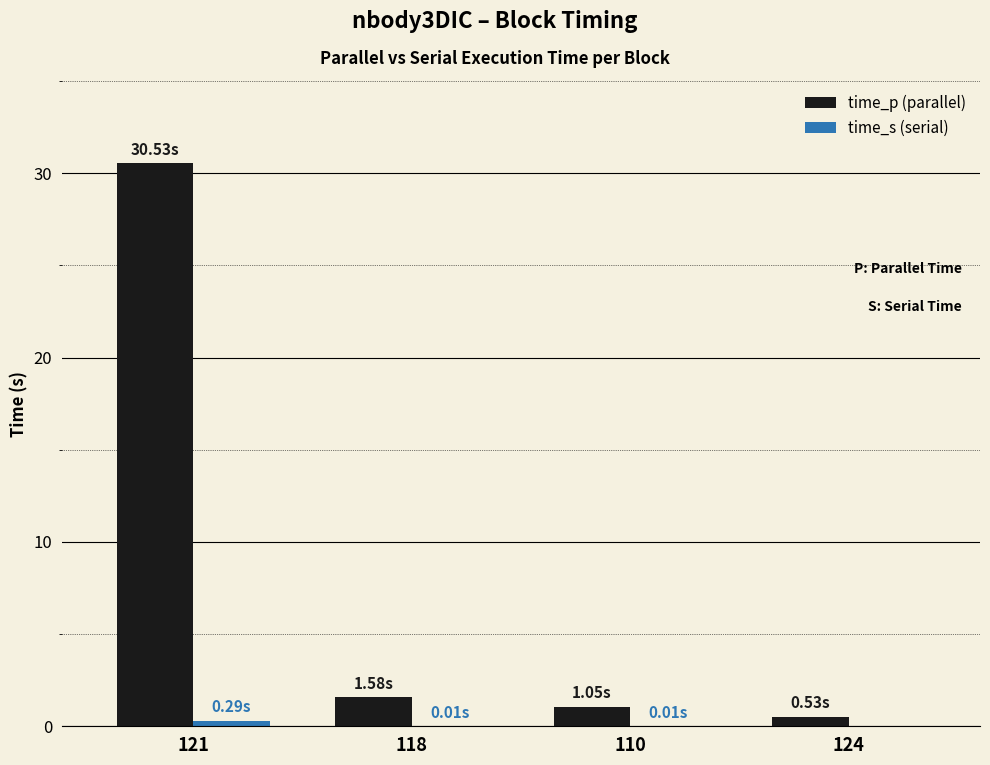

At which category is the sum across all series the highest?

121